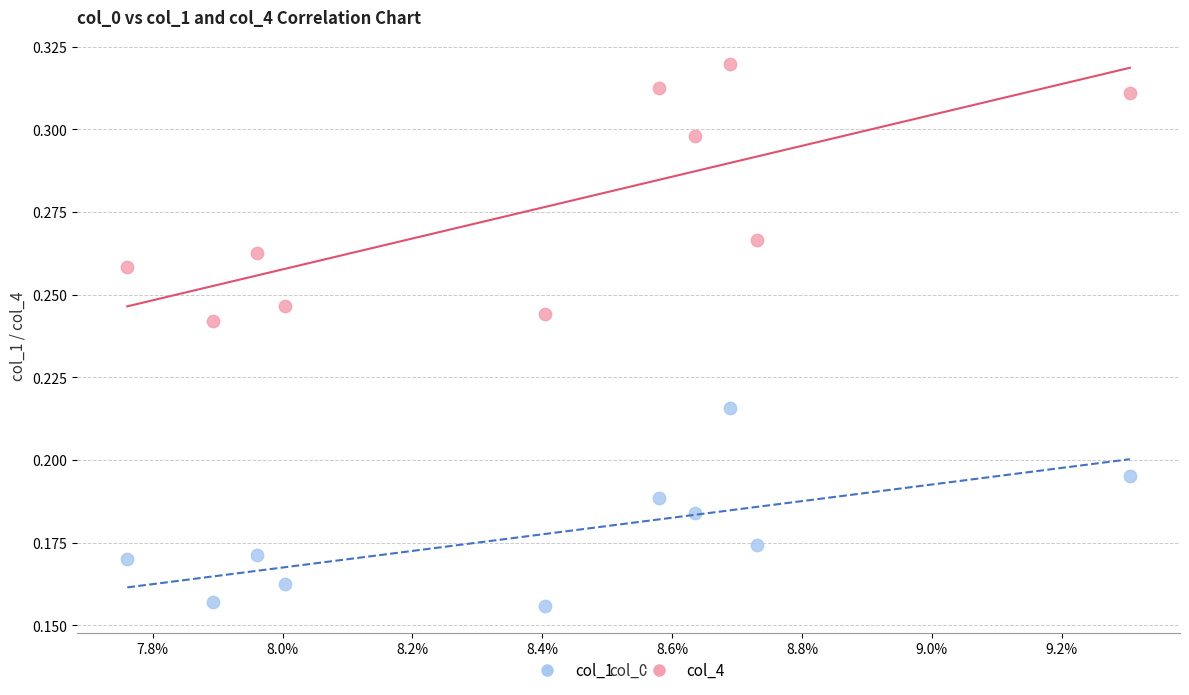

Which series has the largest Y range (max minus min)?

col_4